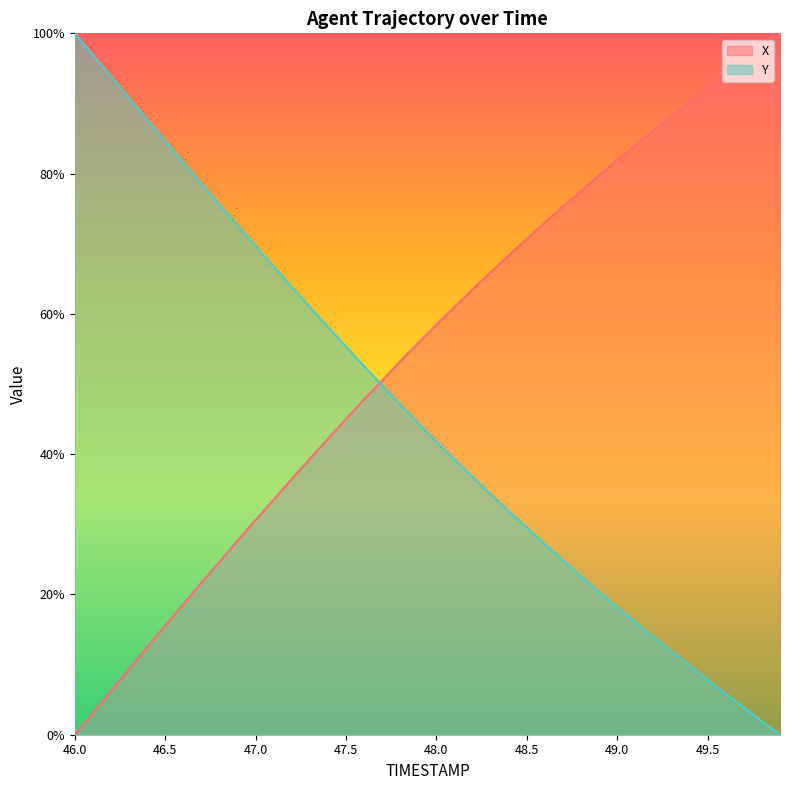

True or false: X has more than 1 points higher than both neighbors.

False